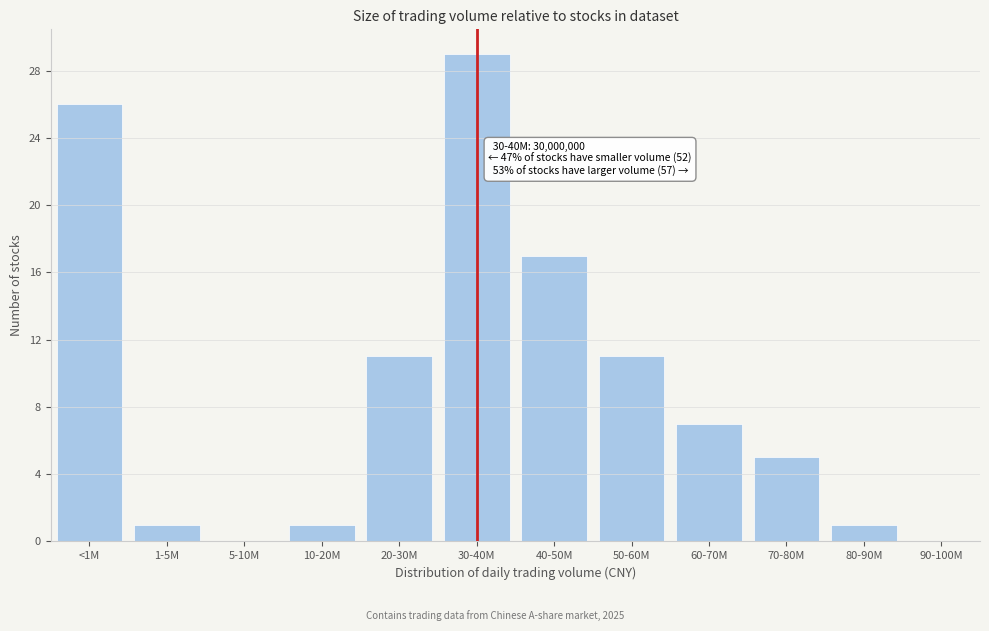

Reading left to right, what are all the values shown in this chart?

<1M=26	1-5M=1	5-10M=0	10-20M=1	20-30M=11	30-40M=29	40-50M=17	50-60M=11	60-70M=7	70-80M=5	80-90M=1	90-100M=0